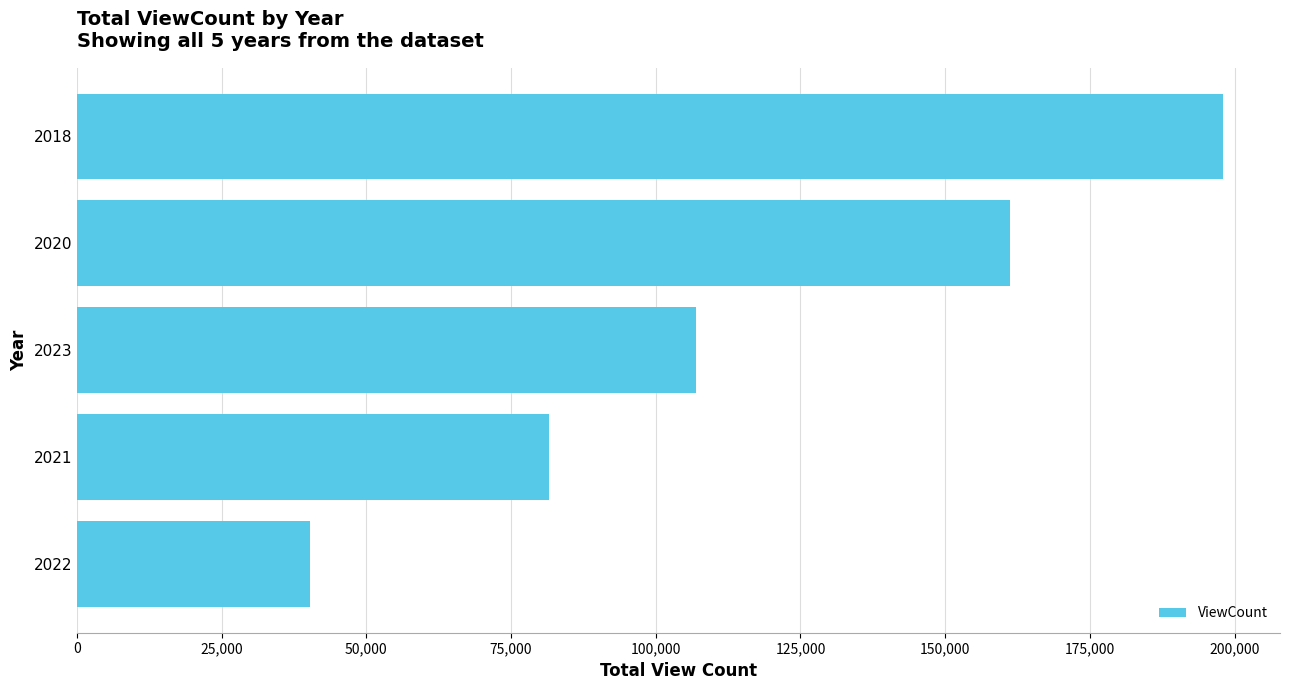

The value at 2018 is 279087. True or false?

False